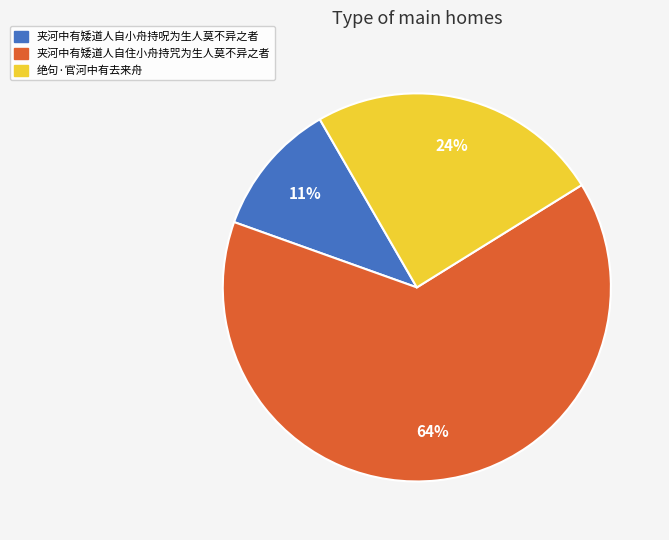

The 夹河中有矮道人自住小舟持咒为生人莫不异之者 slice represents 72% of the pie. True or false?

False